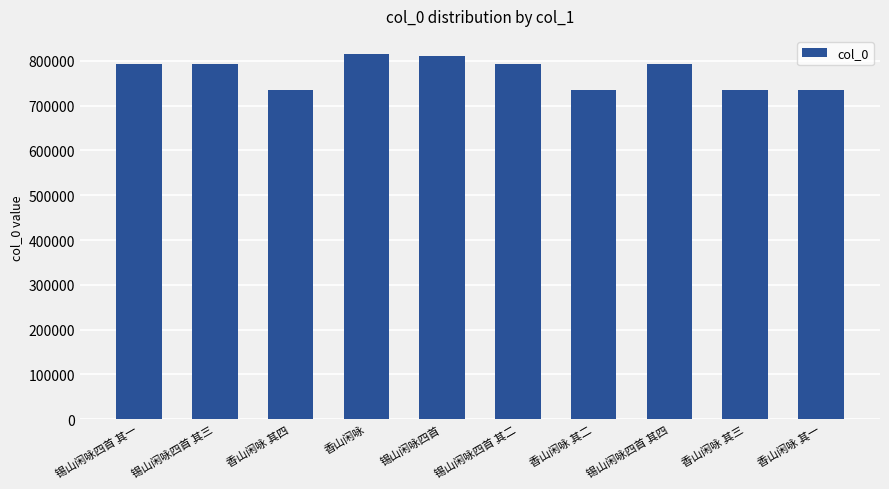

What is the sum of the values at 香山闲咏 and 锡山闲咏四首 其二?

1607489